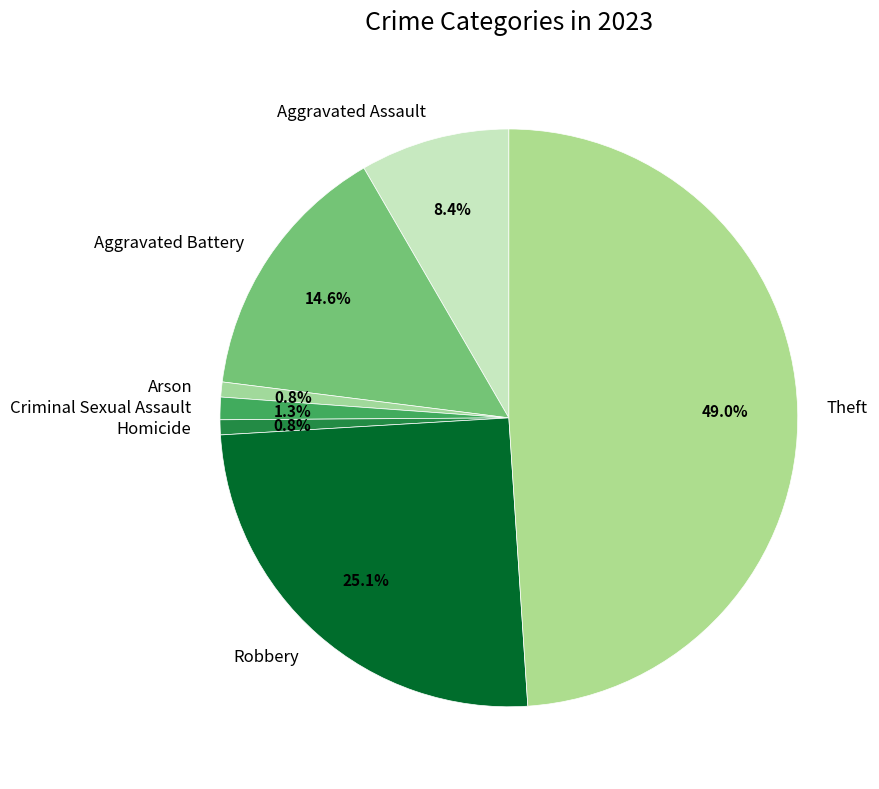

Does any single category account for the majority?

No